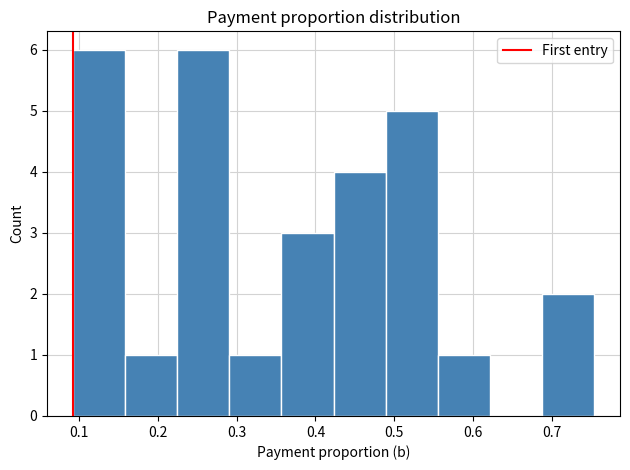

Reading left to right, list every bar in this chart as the range it spans on the x-axis followed by its height. Neither the bar edges nor the heights are printed on the chart, so give them approximately, as read against the axes.

0.09 to 0.16: 6
0.16 to 0.22: 1
0.22 to 0.29: 6
0.29 to 0.36: 1
0.36 to 0.42: 3
0.42 to 0.49: 4
0.49 to 0.56: 5
0.56 to 0.62: 1
0.62 to 0.69: 0
0.69 to 0.75: 2